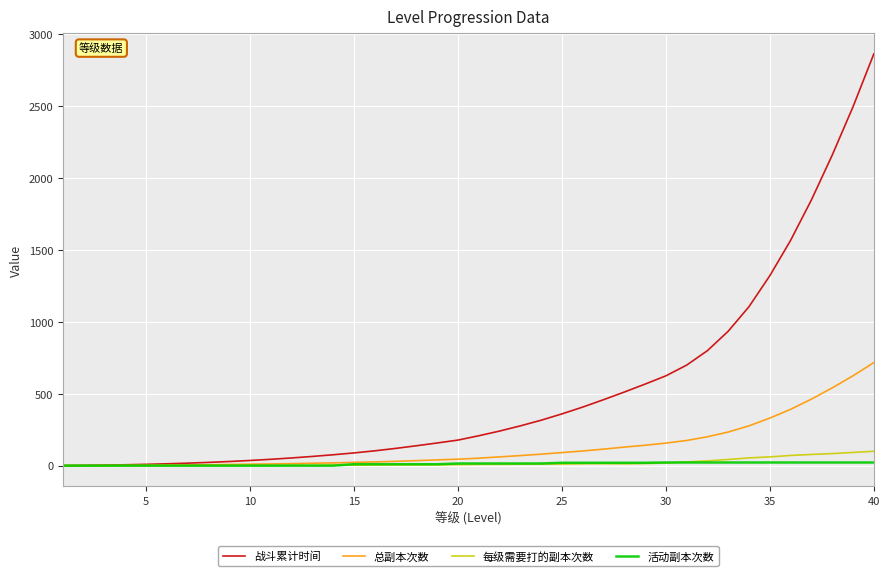

Which series has the largest total across all categories?

战斗累计时间